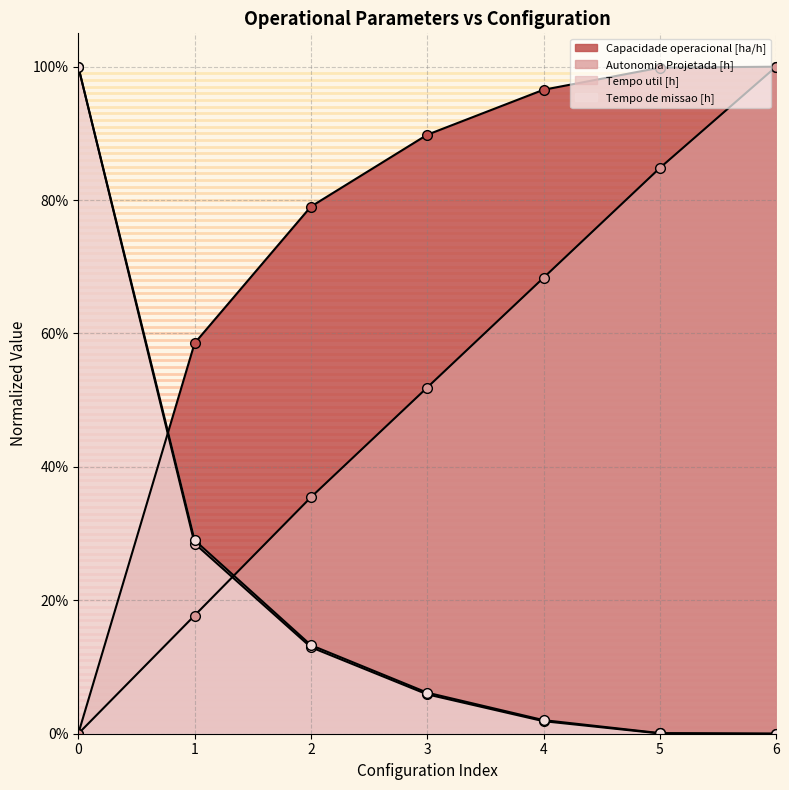

Does the chart display data point markers on the line(s)?

Yes